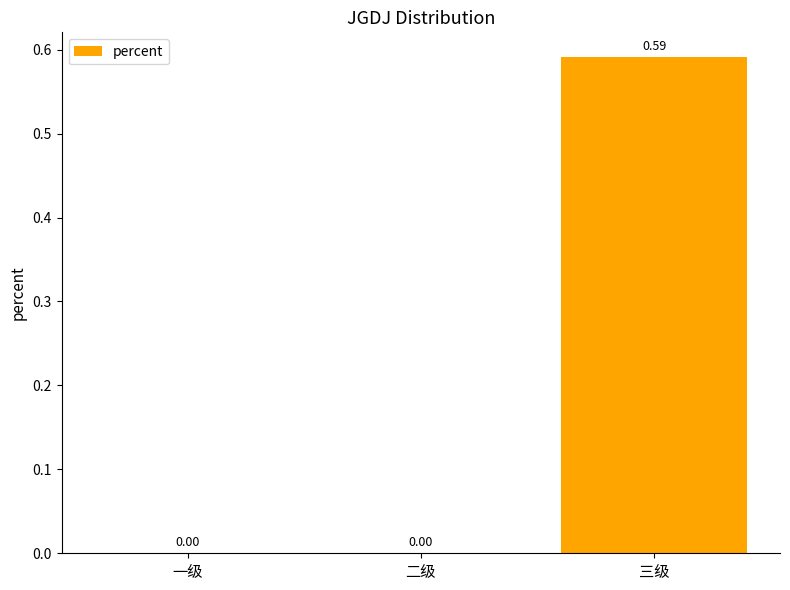

Which label corresponds to the largest value in the chart?

三级